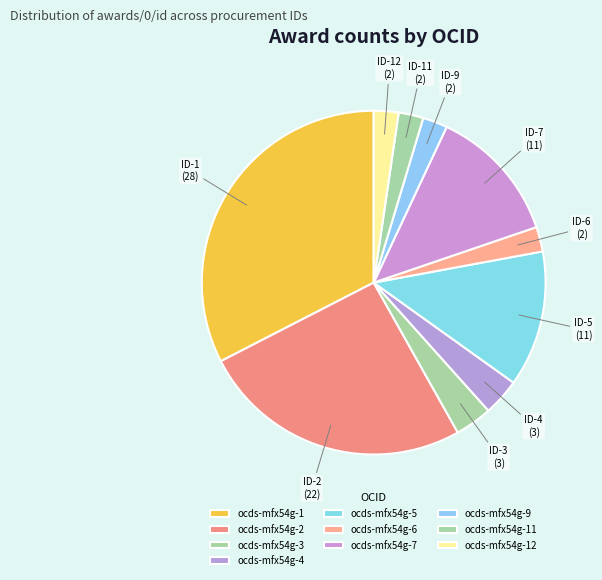

True or false: ocds-mfx54g-11 accounts for 1% of the total.

False